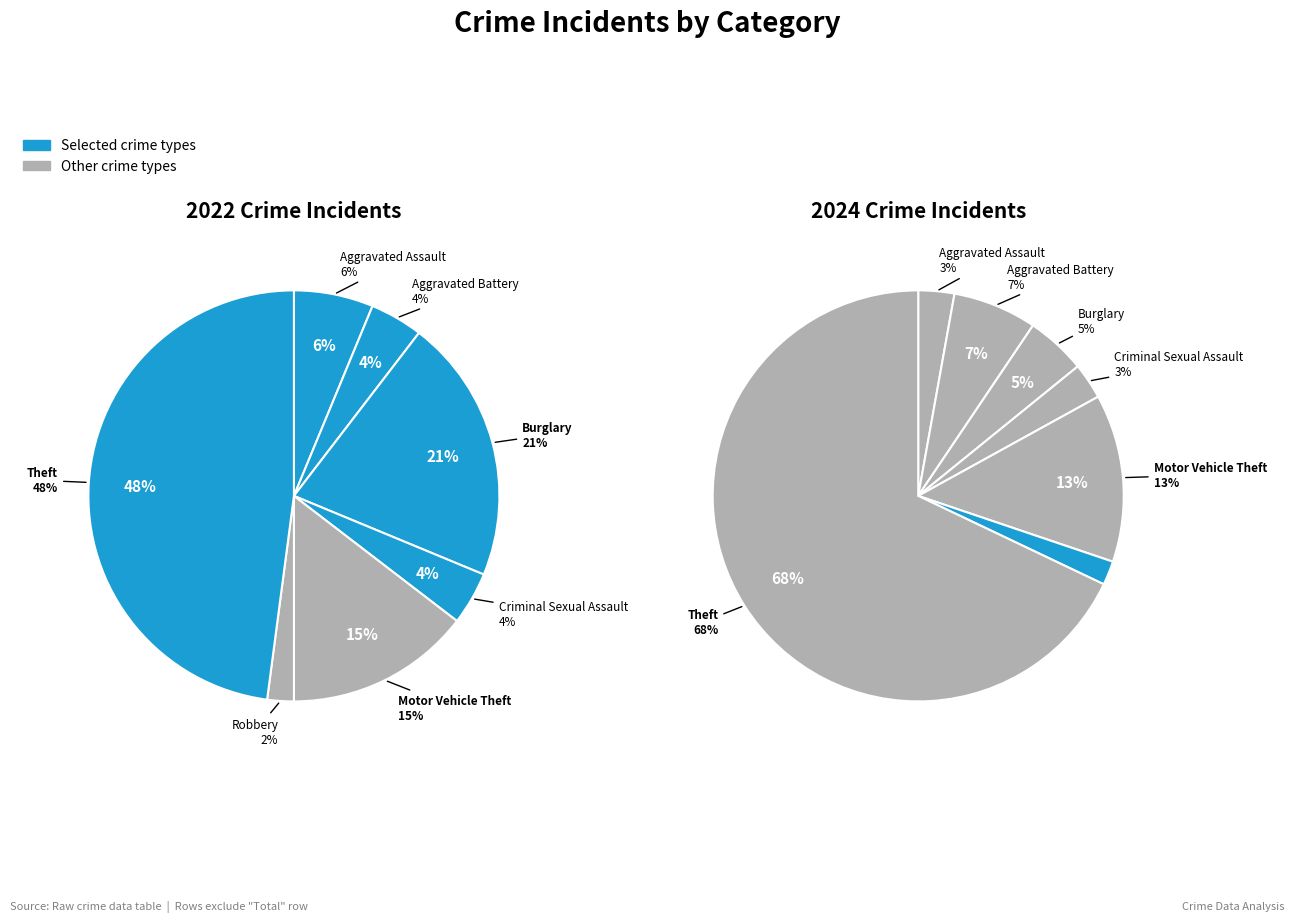

True or false: 6 accounts for 7% of the total.

False